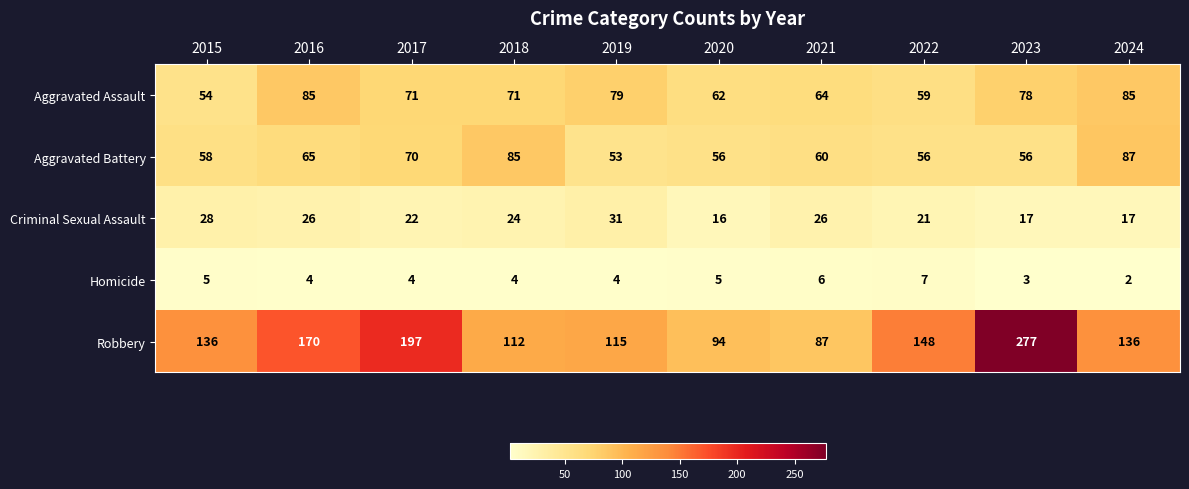

Which series has the largest range (max minus min)?

Robbery